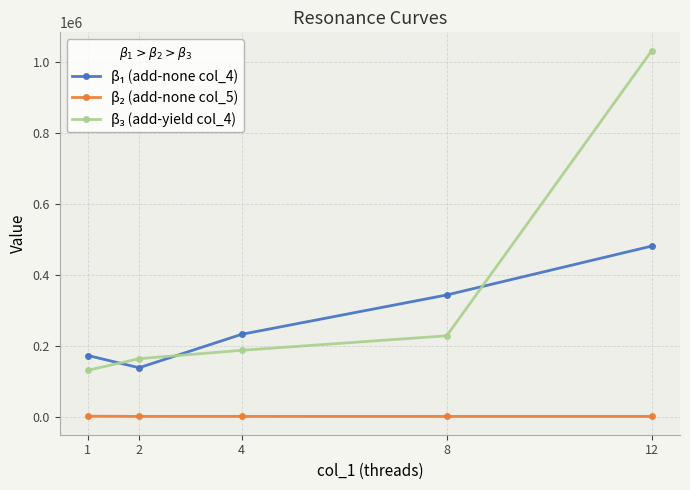

What is the greatest value displayed?

1032851